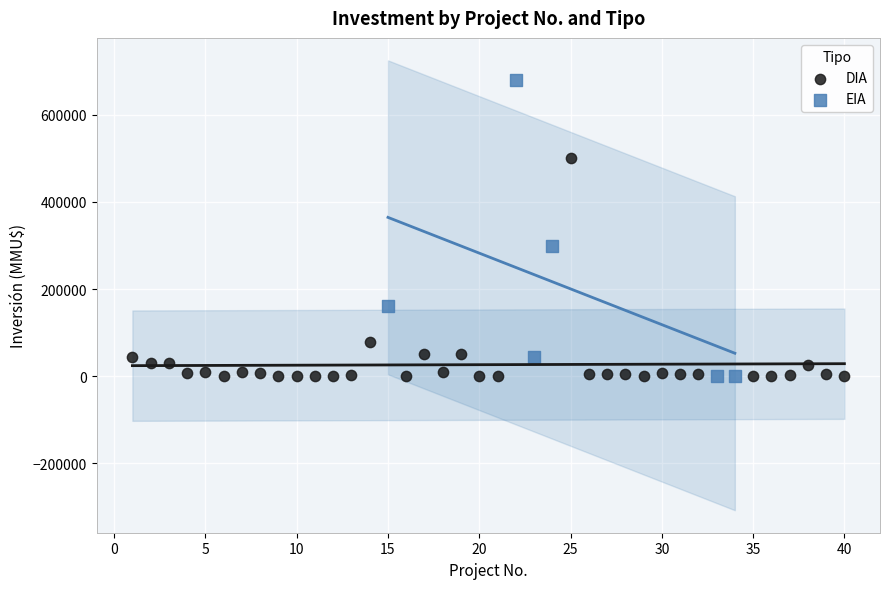

What are all the series names shown in the legend?

DIA, EIA